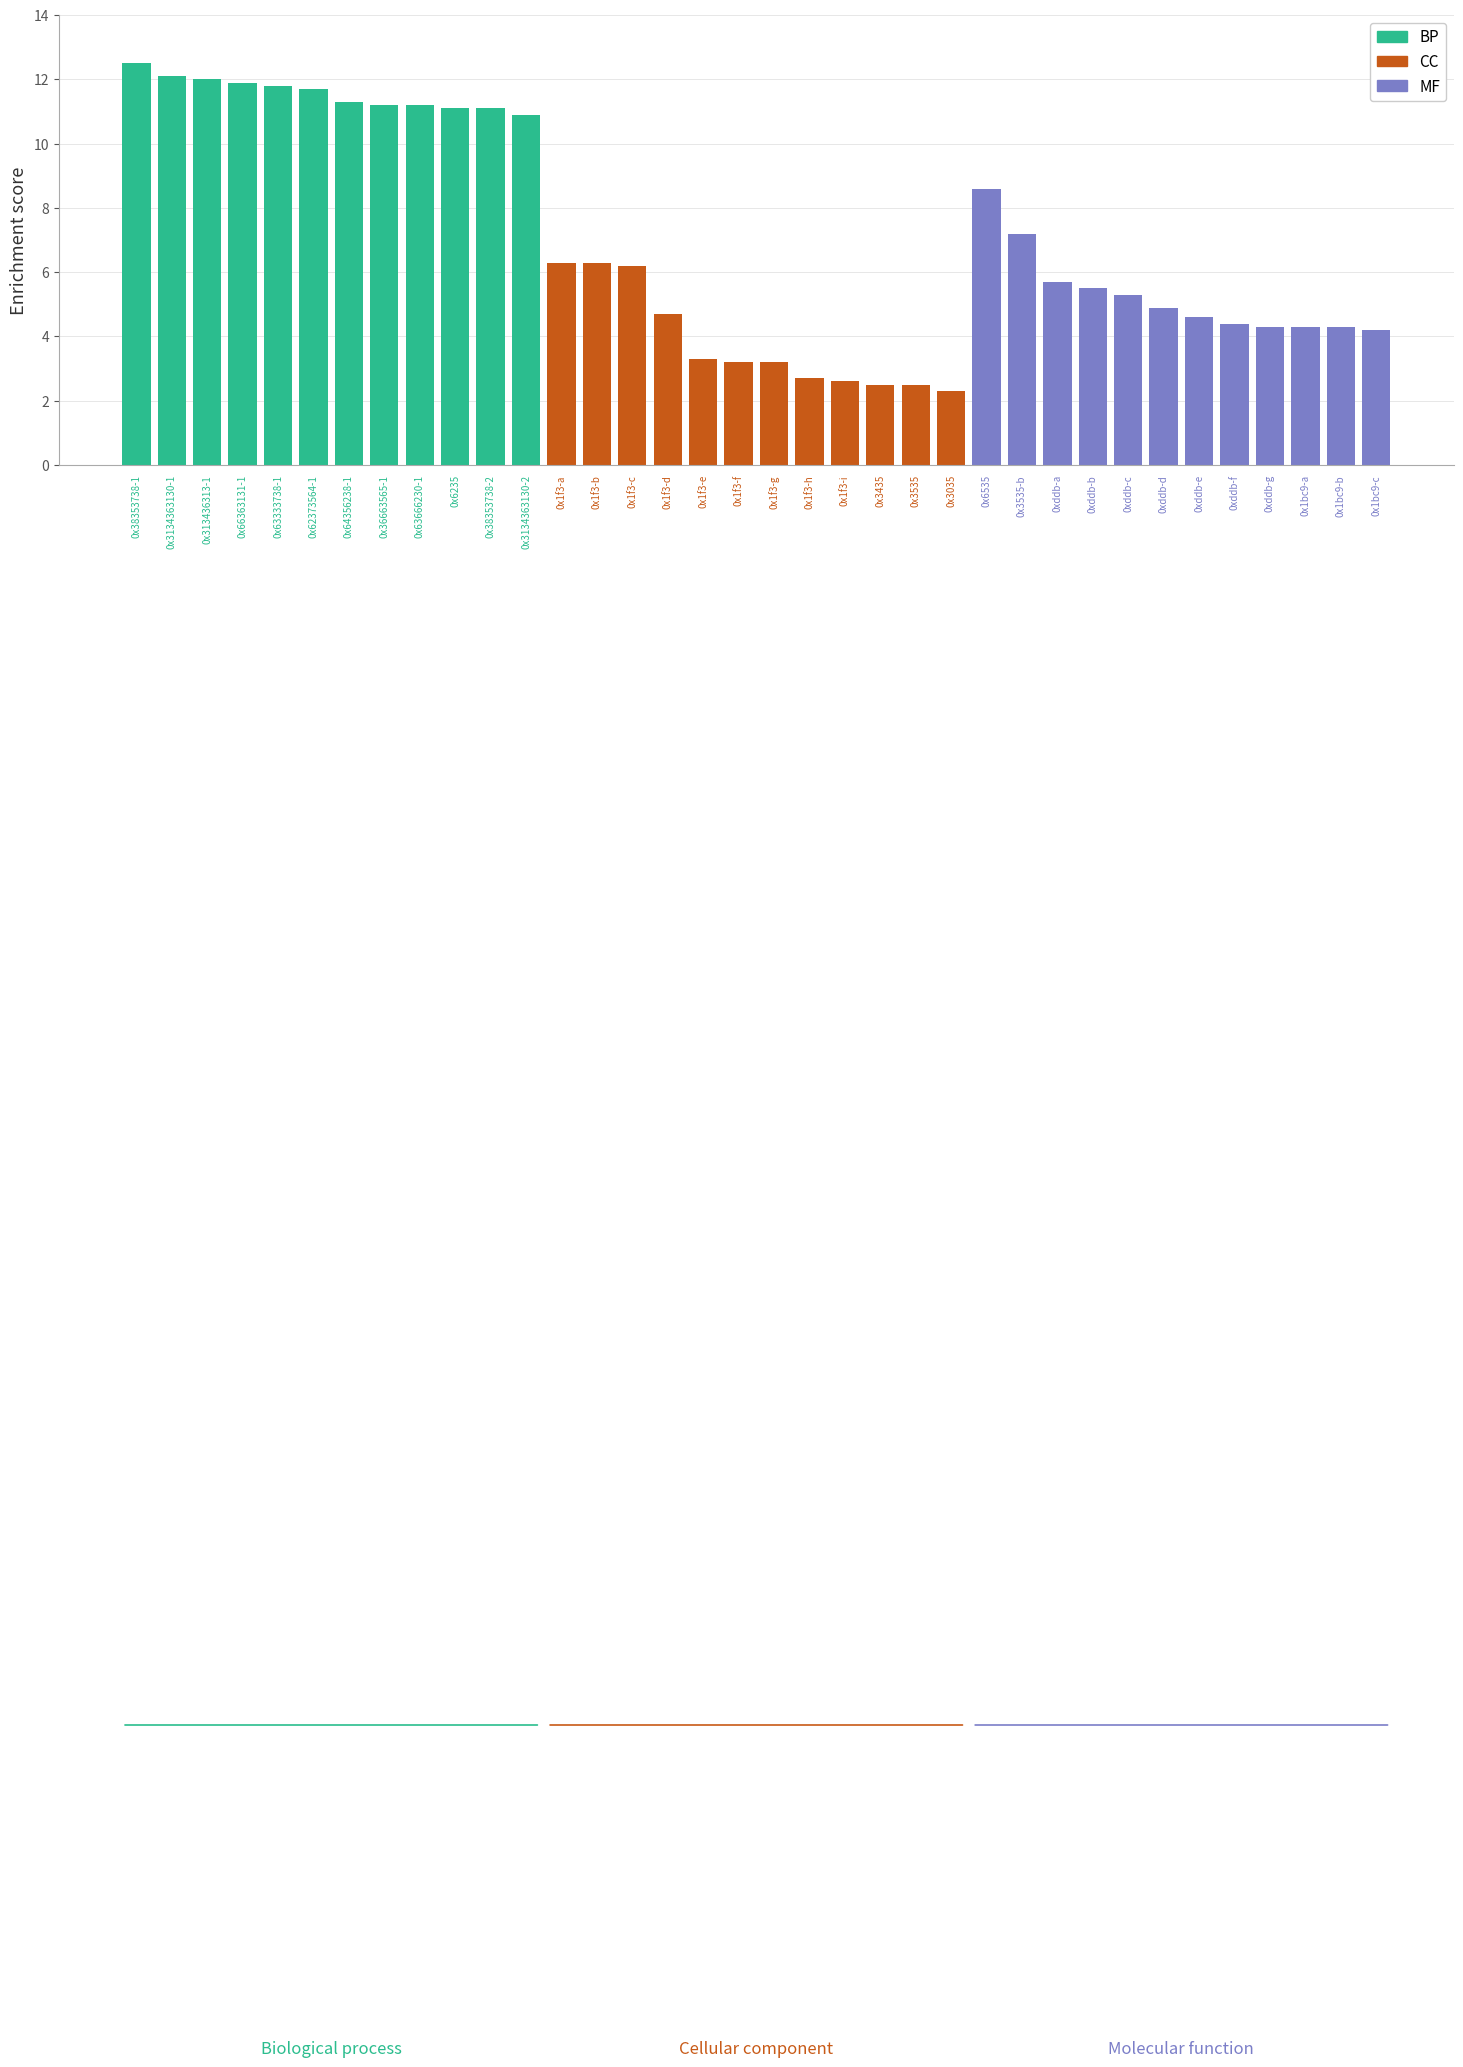

Is it true that BP equals 12.0 at 0x313436313-1?

True